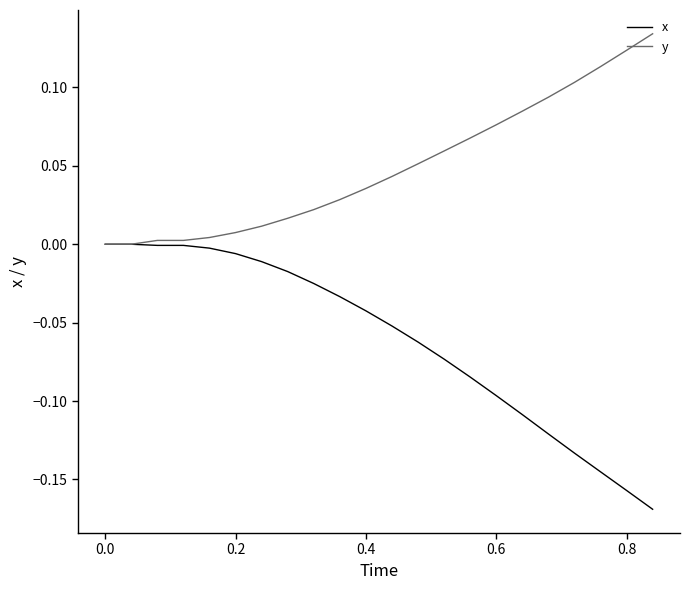

Which series has the largest total across all categories?

y